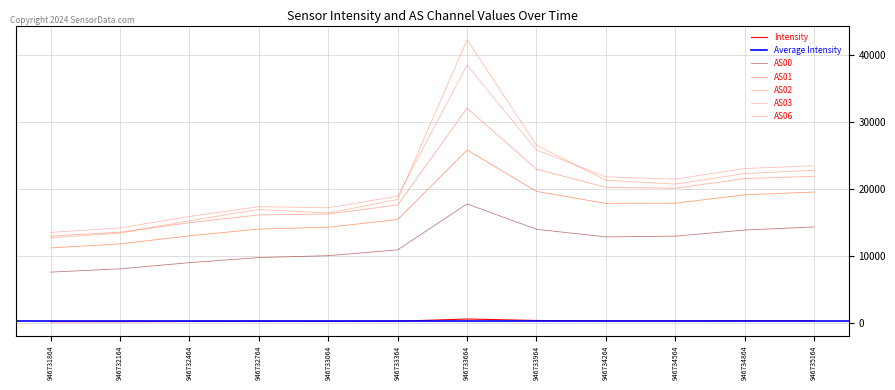

What is the difference between the AS02 values at 946733364 and 946733064?

1358.0